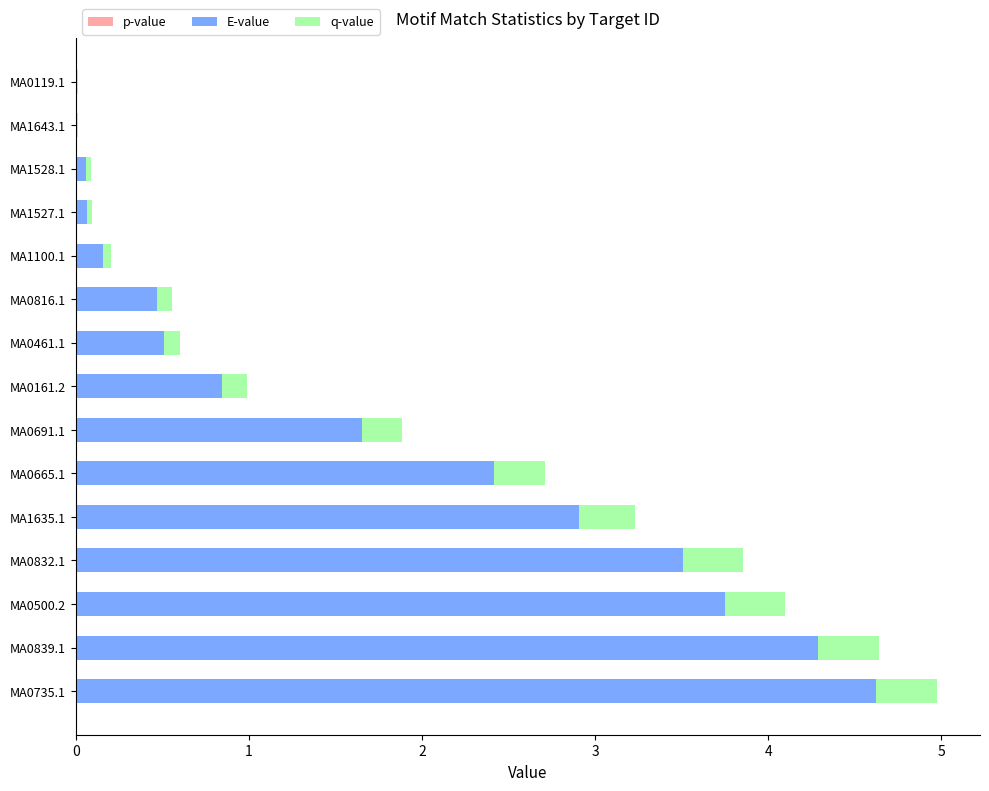

At which category is the sum across all series the highest?

MA0735.1